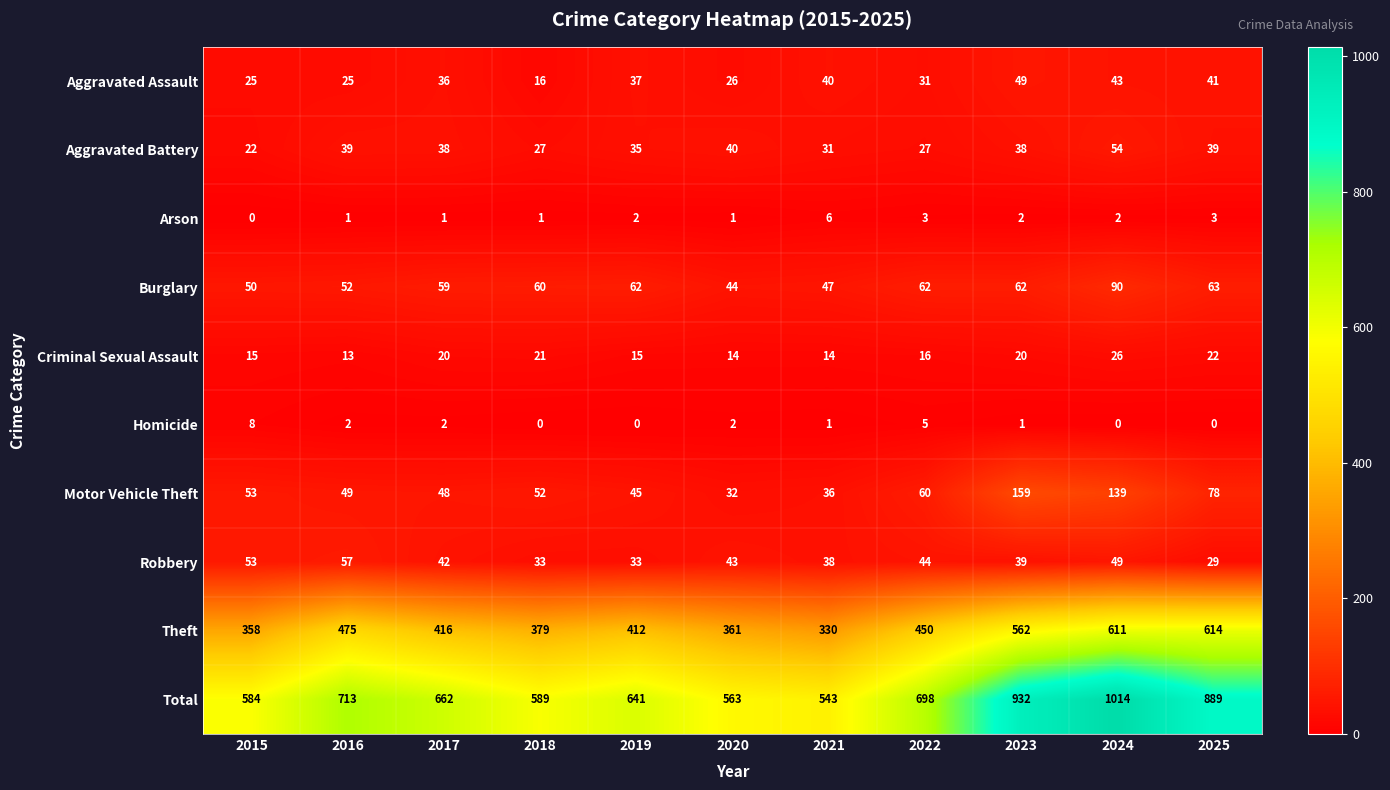

True or false: Criminal Sexual Assault has a value of 16 at 2022.

True